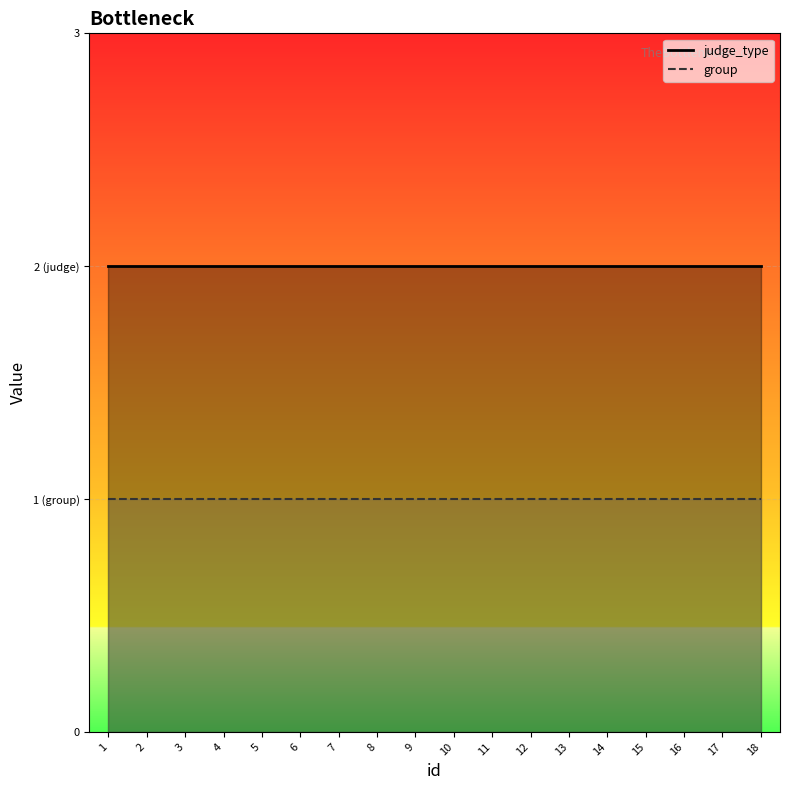

At how many categories does at least one series exceed 1?

18